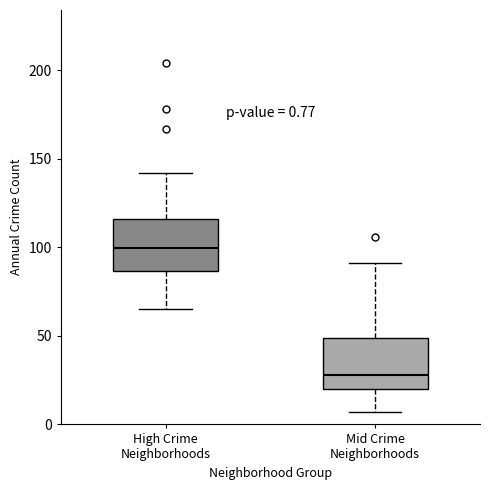

Which box's median line is the highest?

High Crime Neighborhoods